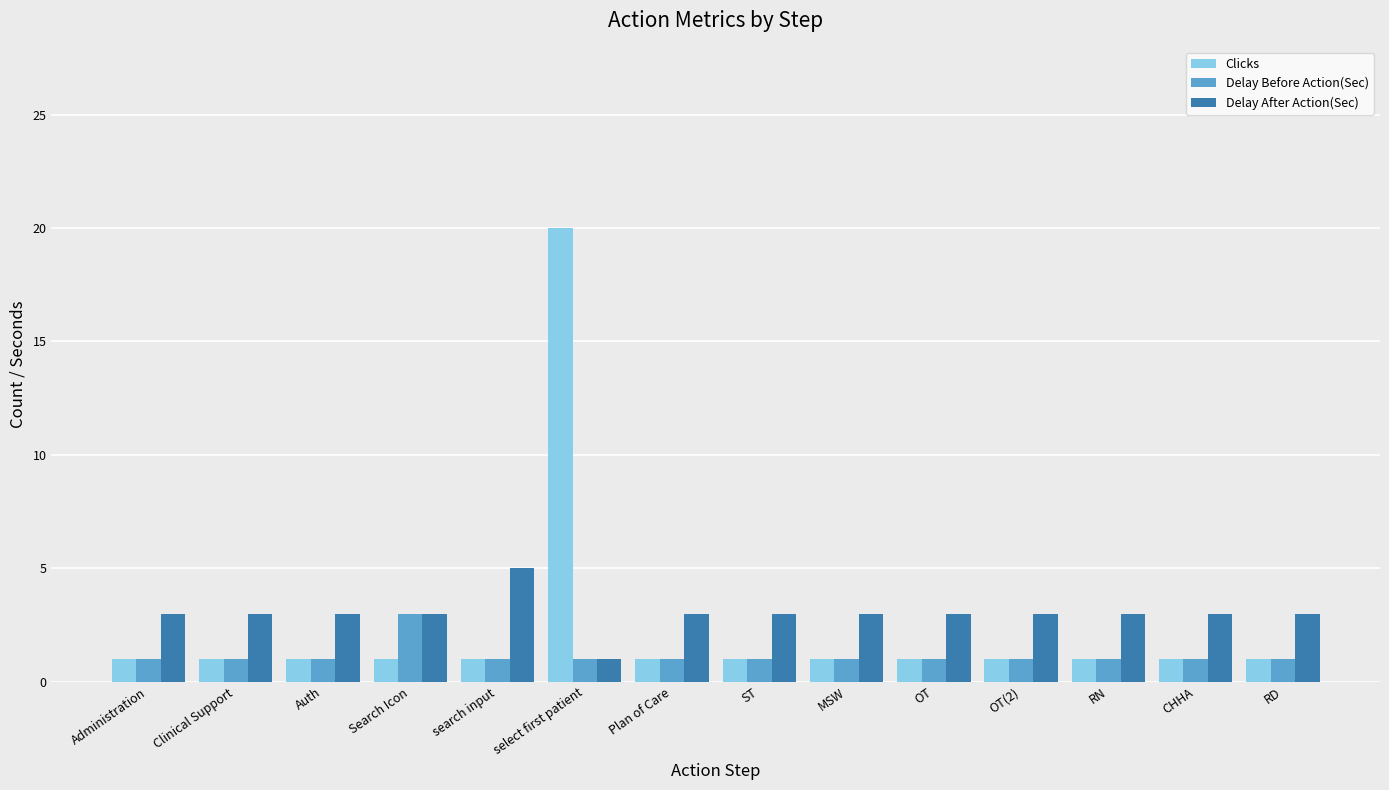

Which series has the largest range (max minus min)?

Clicks